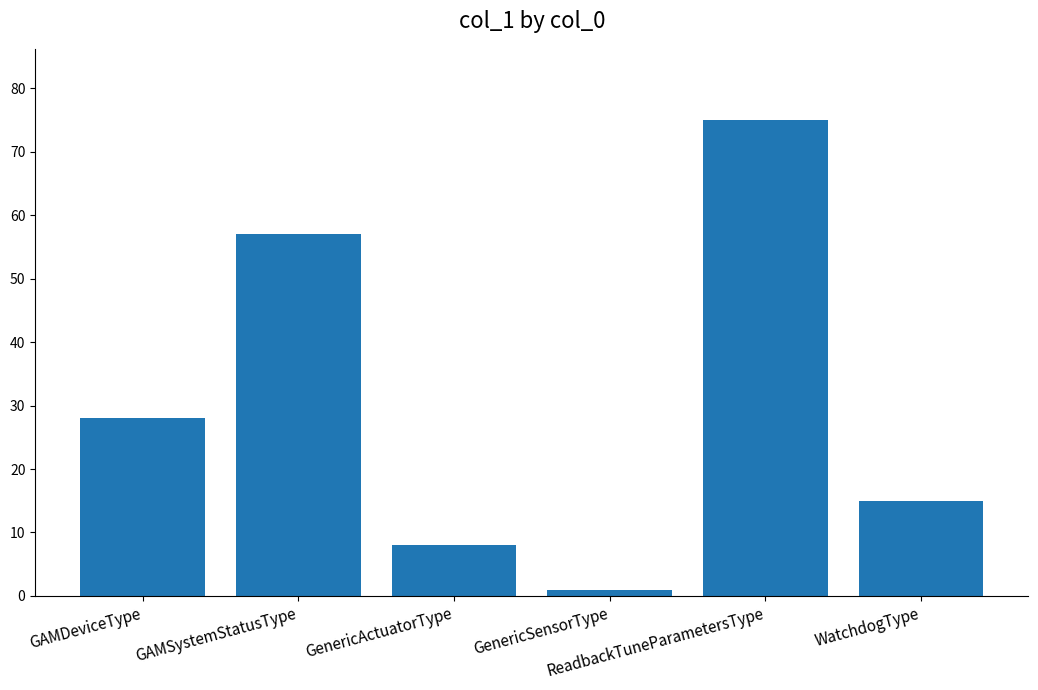

Rank the categories by value from highest to lowest.

ReadbackTuneParametersType, GAMSystemStatusType, GAMDeviceType, WatchdogType, GenericActuatorType, GenericSensorType